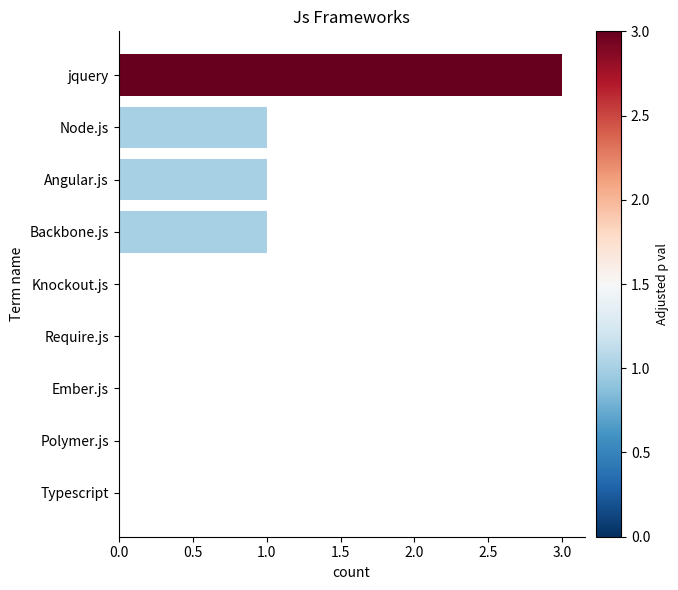

Does the chart contain stacked bars?

No